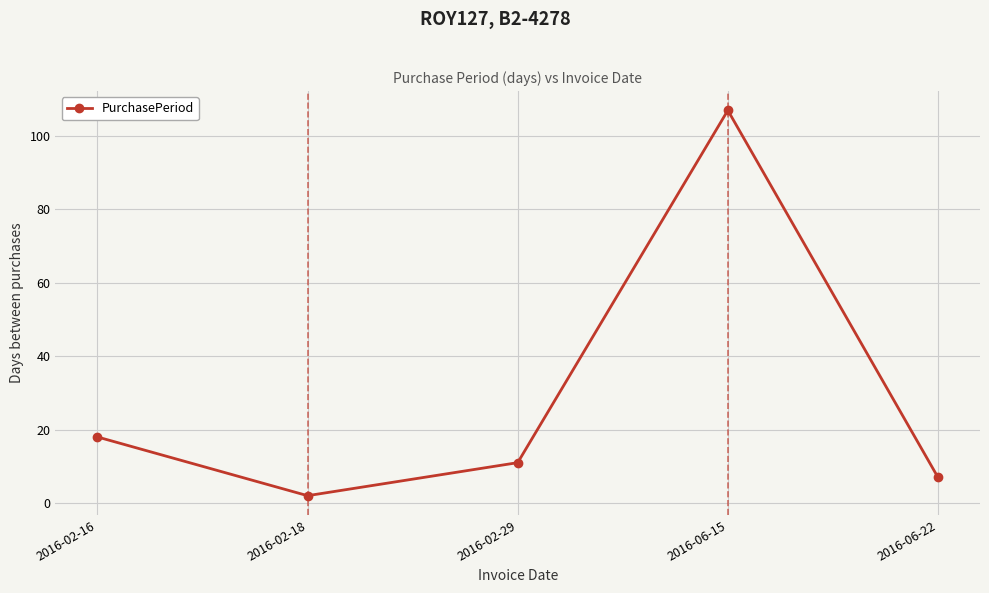

Reading left to right, what are all the values shown in this chart?

18	2	11	107	7